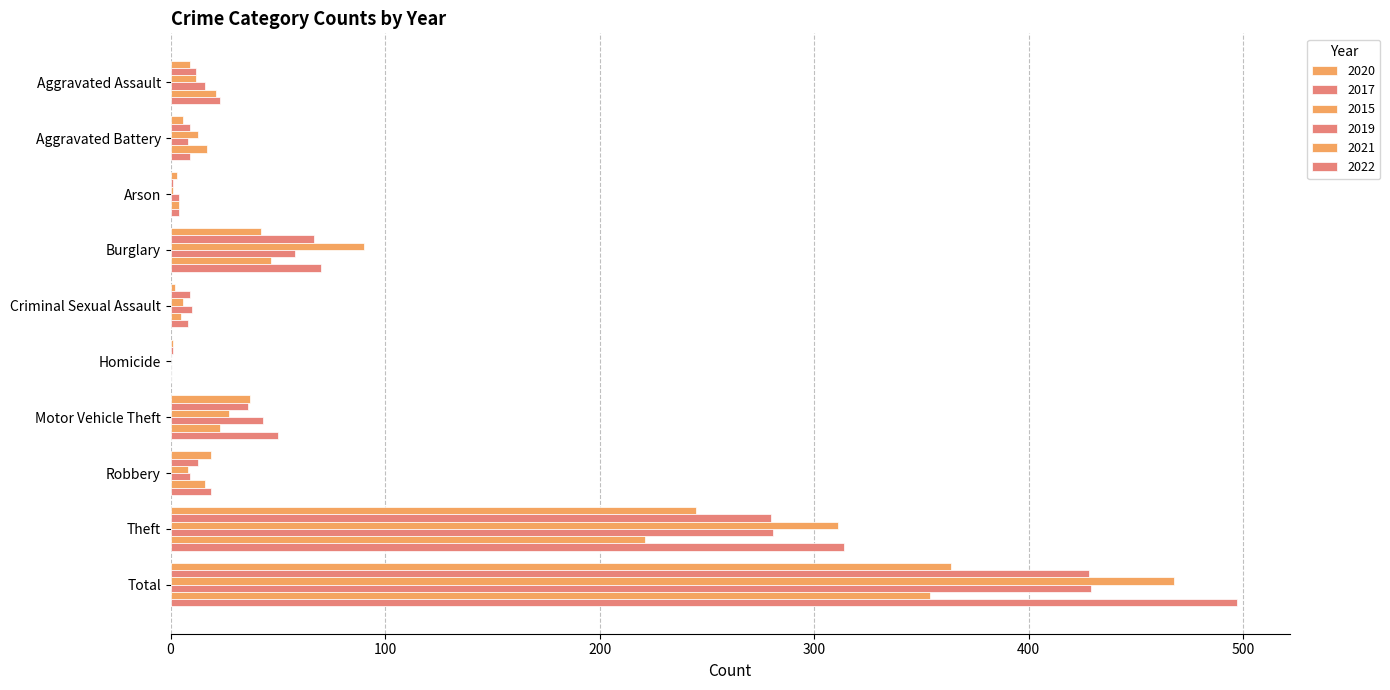

List the labels in order of 2015 value, largest first.

Total, Theft, Burglary, Motor Vehicle Theft, Aggravated Battery, Aggravated Assault, Robbery, Criminal Sexual Assault, Arson, Homicide